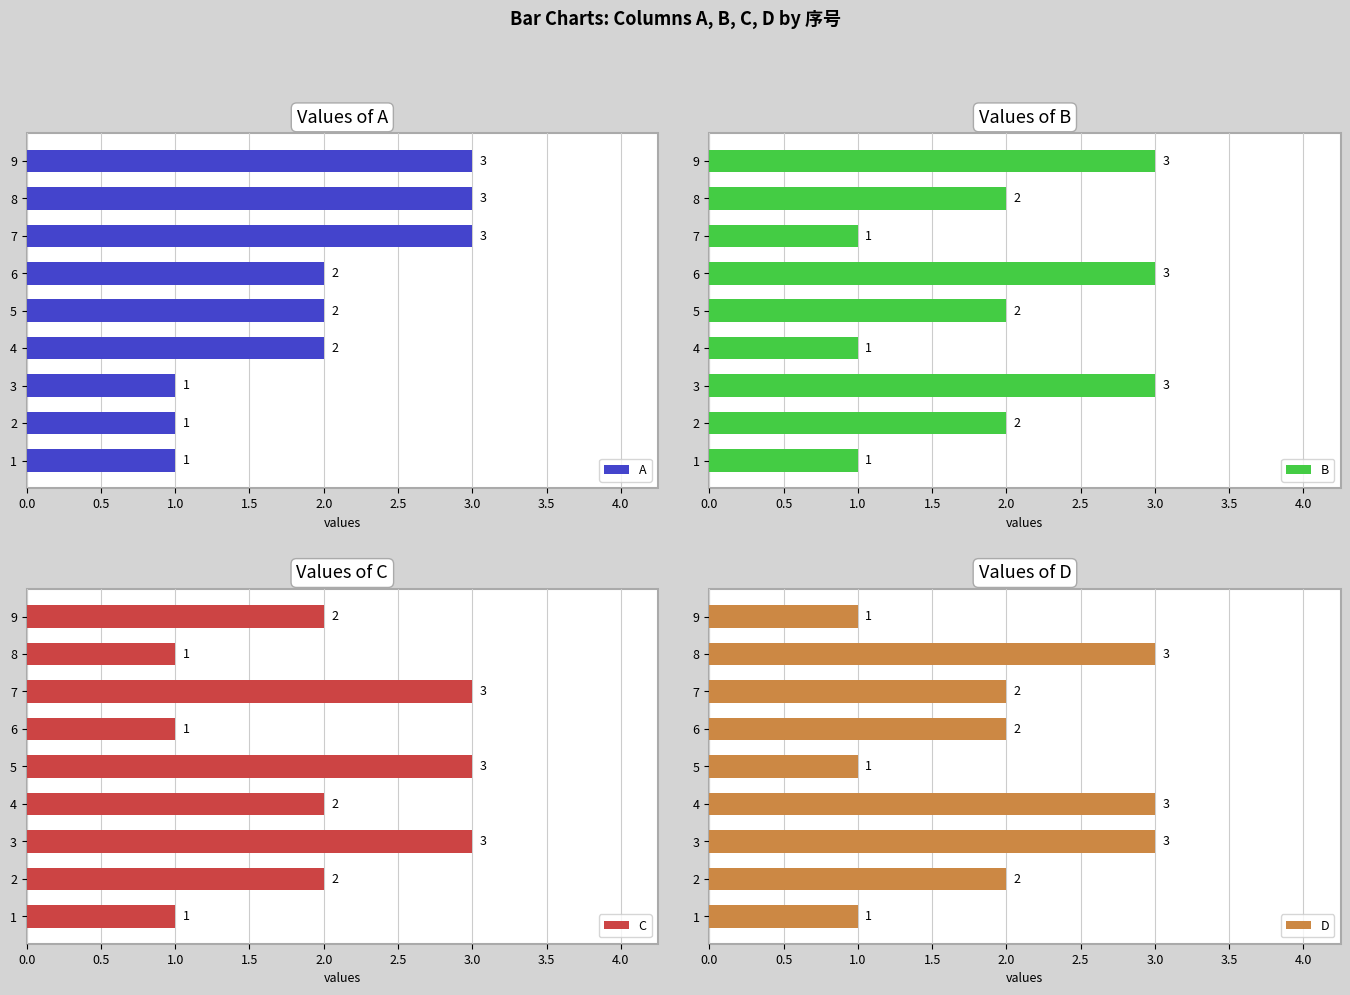

What is the maximum value for B?

3